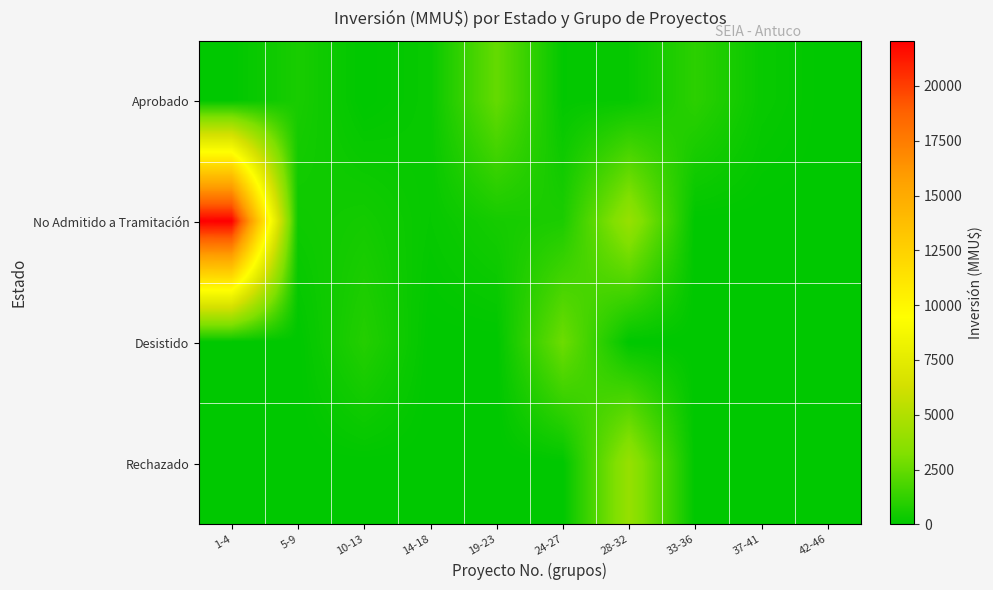

Which series has the largest total across all categories?

No Admitido a Tramitación